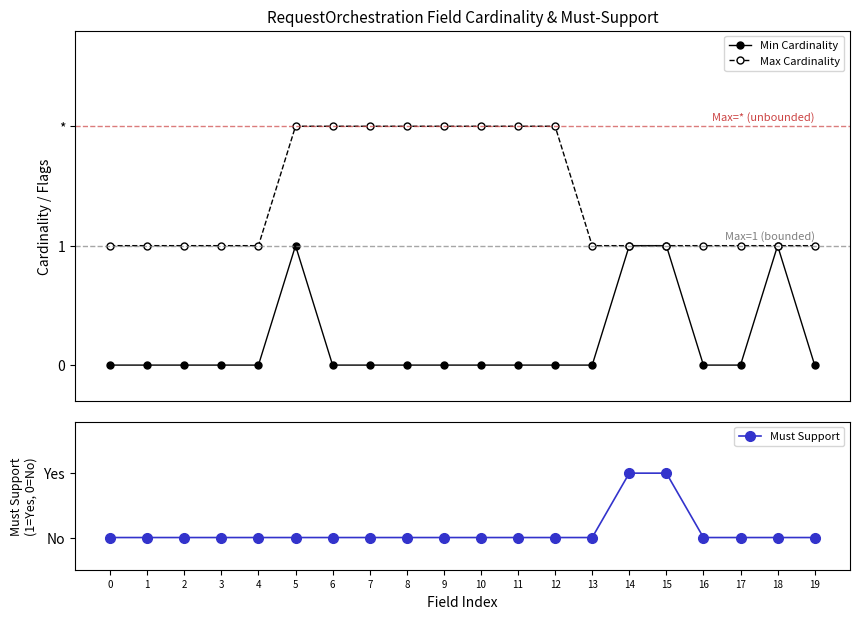

Rank the series at 13 from lowest to highest value.

Min Cardinality, Must Support, Max Cardinality